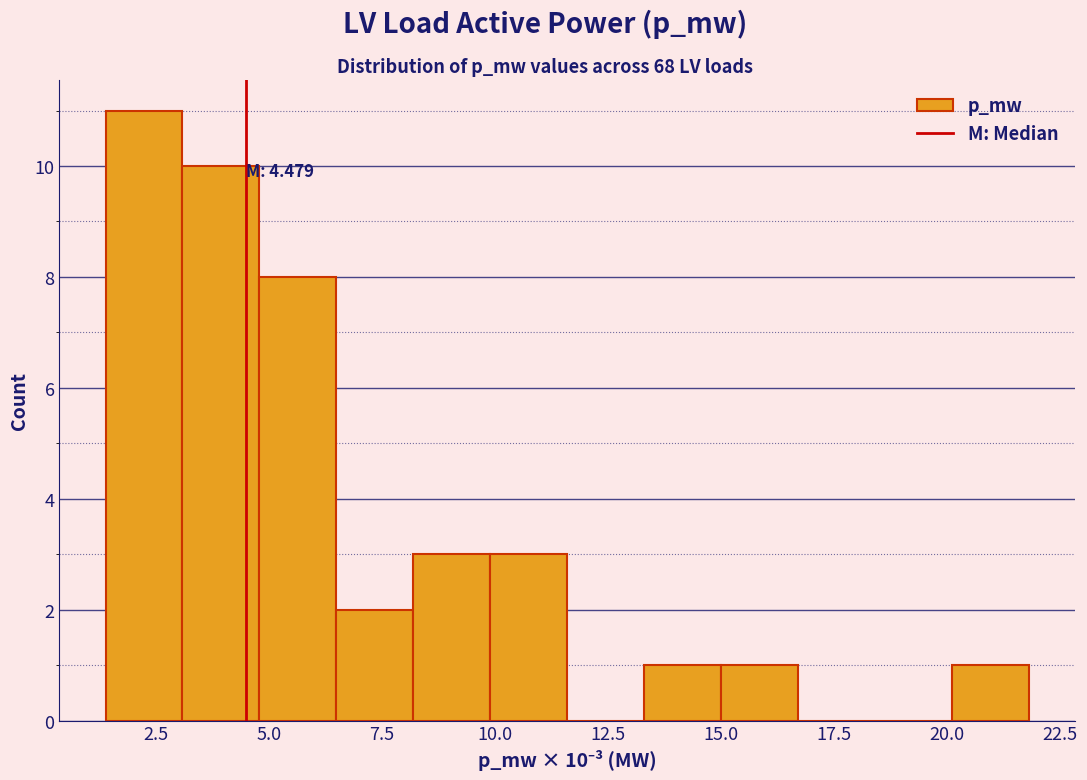

Around what value on the x-axis is the tallest bar? Give the approximate position of its centre, as read against the axis.

2.0